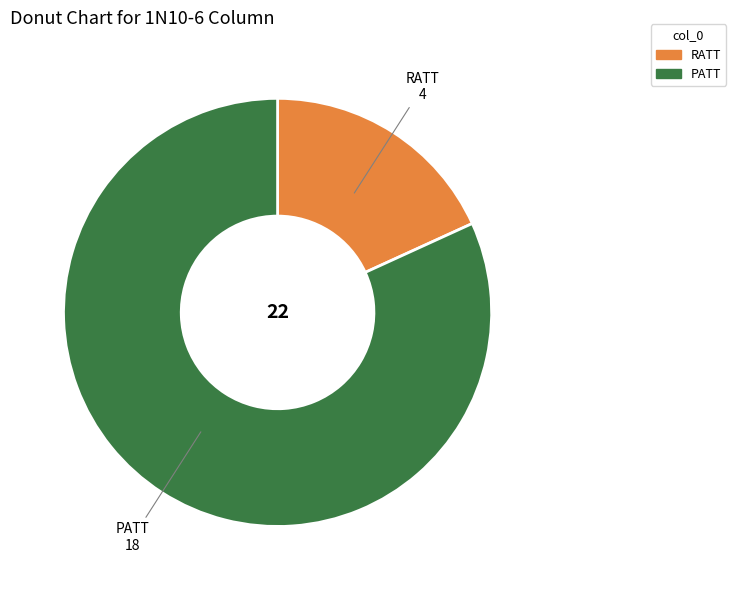

How many slices are in this pie chart?

2